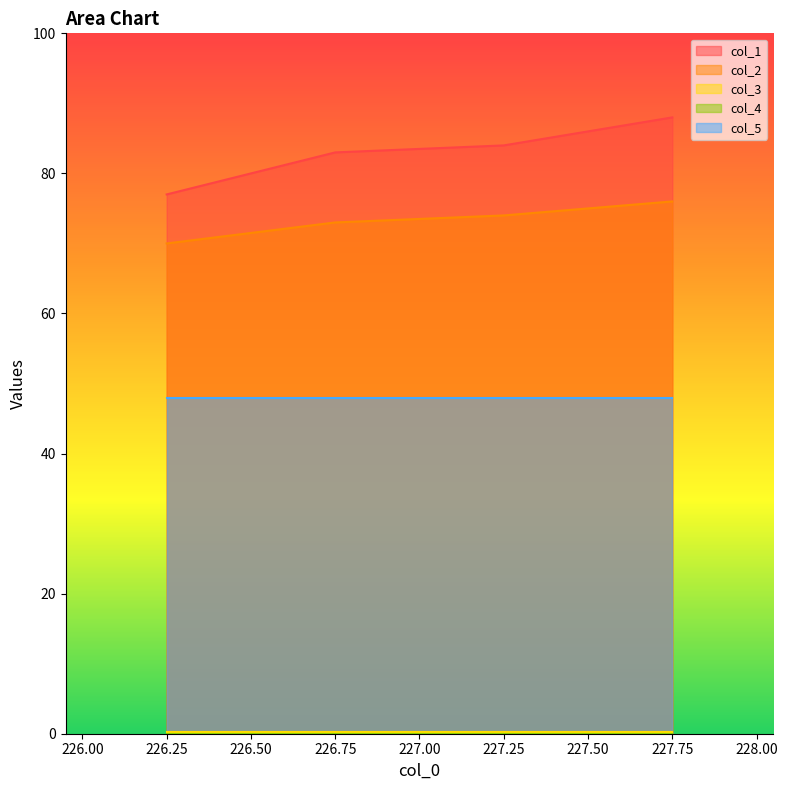

What is the label of the 4th point from the right?

226.25